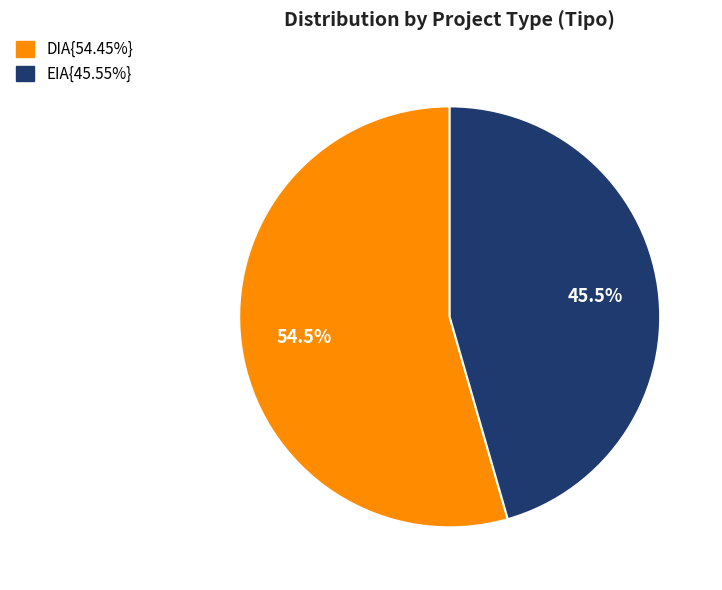

Is there any slice that represents more than half of the pie?

Yes